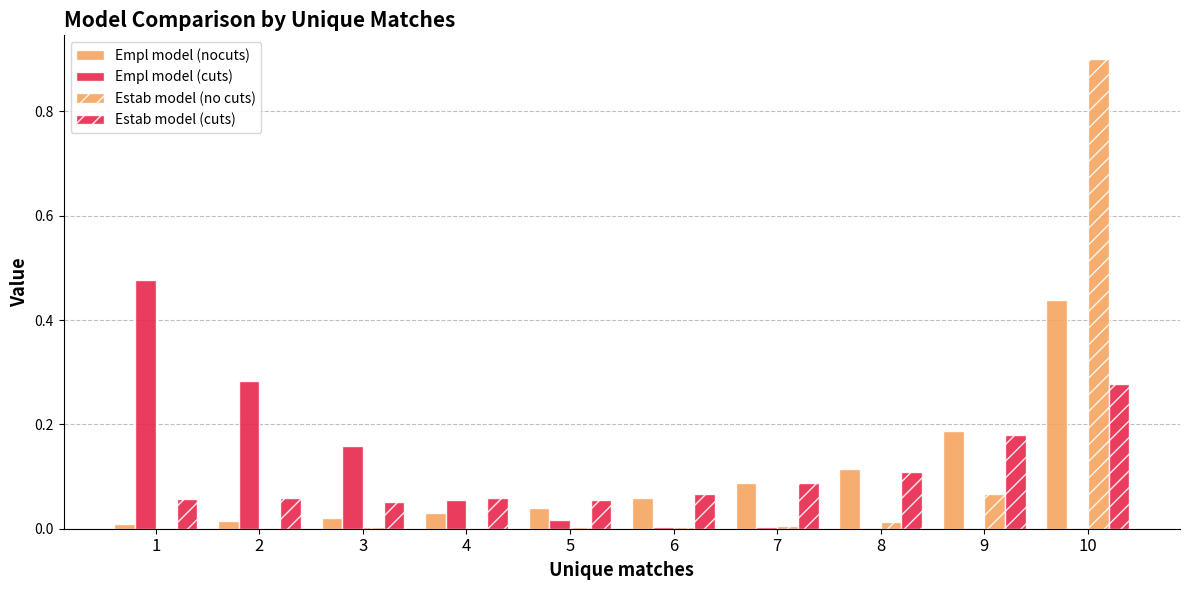

Reading left to right, extract all data points from this chart.

Empl model (nocuts): 0.0	0.0	0.0	0.0	0.0	0.1	0.1	0.1	0.2	0.4
Empl model (cuts): 0.5	0.3	0.2	0.1	0.0	0.0	0.0	0.0	0.0	0.0
Estab model (no cuts): 0.0	0.0	0.0	0.0	0.0	0.0	0.0	0.0	0.1	0.9
Estab model (cuts): 0.1	0.1	0.1	0.1	0.1	0.1	0.1	0.1	0.2	0.3